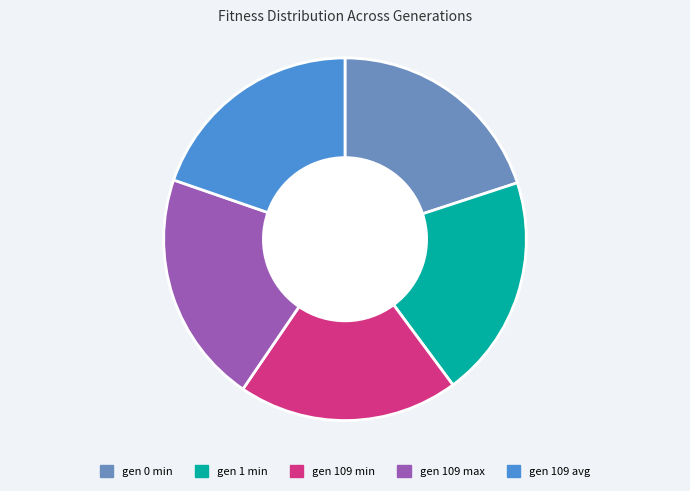

Combined, do gen 109 avg and gen 109 min account for over 50%?

No